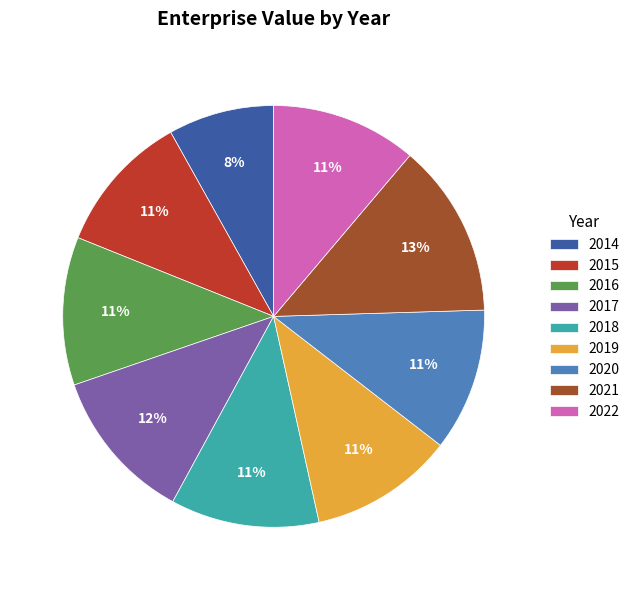

Is the sum of 2017 and 2015 greater than half?

No